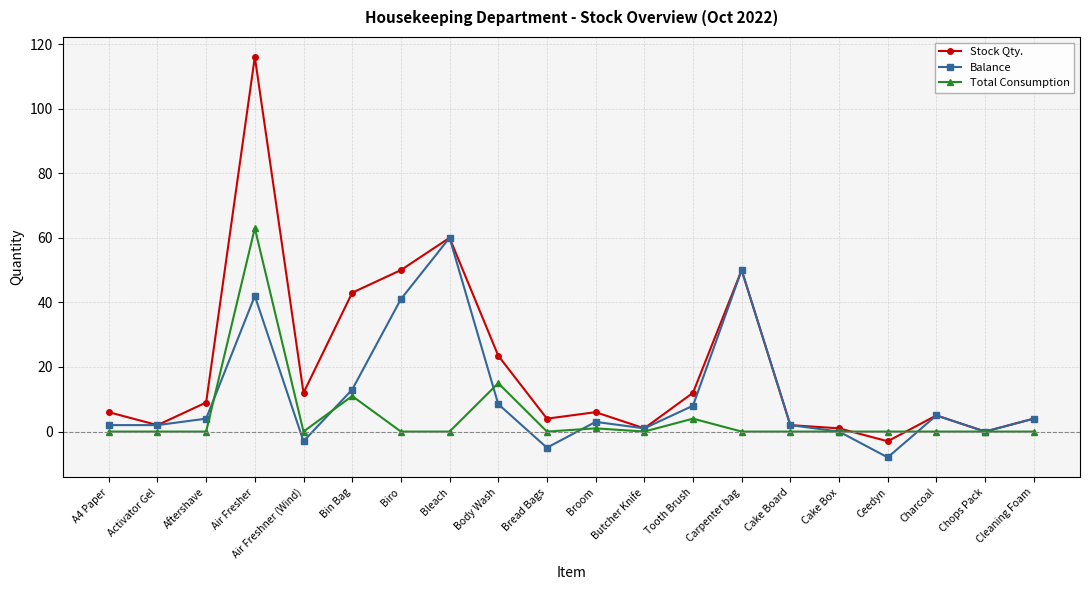

What is the difference between the highest and lowest values at Cleaning Foam?

4.0